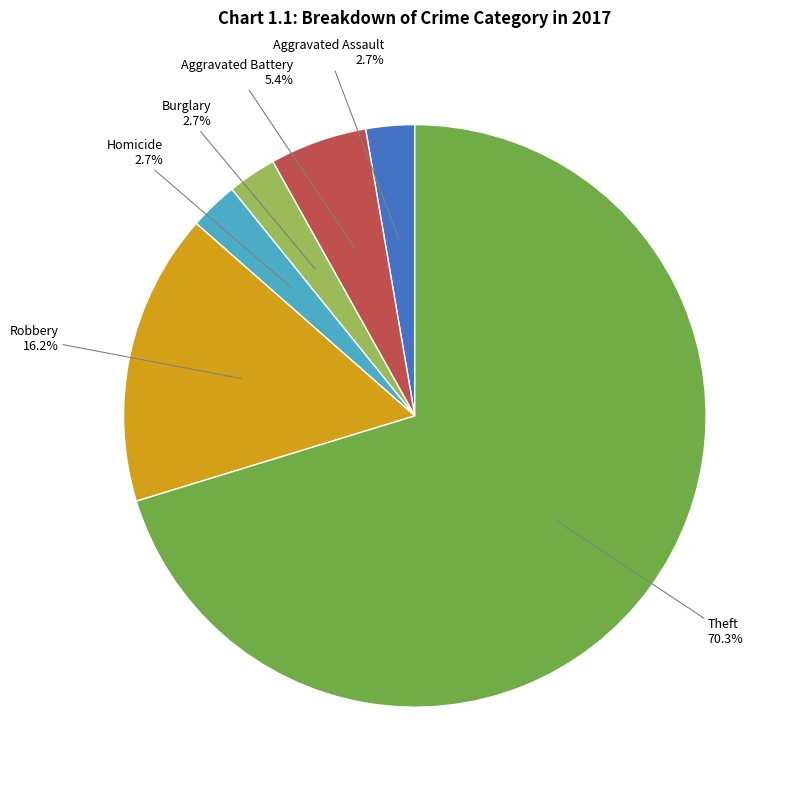

Is there a majority slice in this chart?

Yes